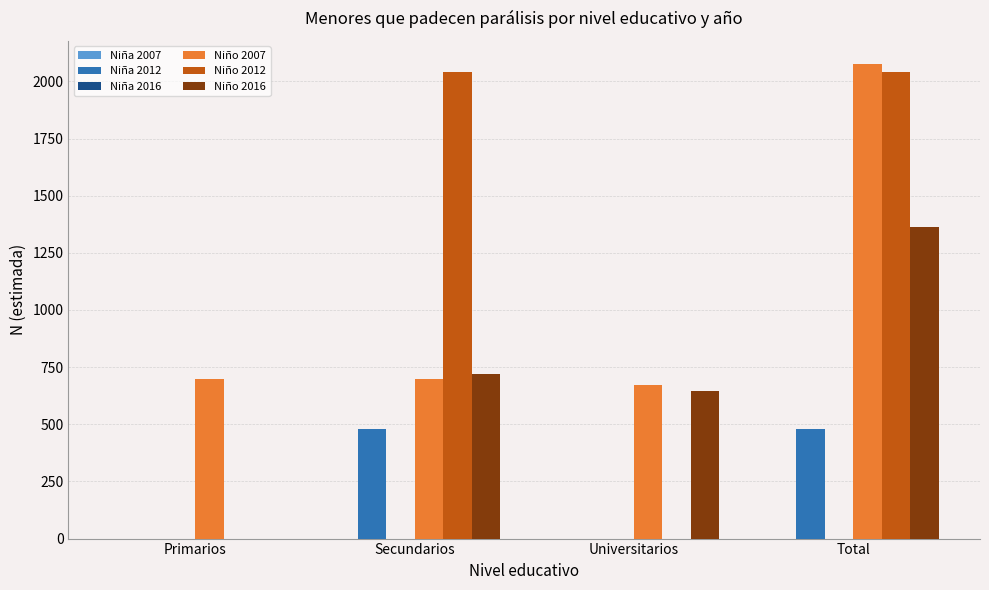

Count the Niño 2012 values in the range 0 to 2041.

4